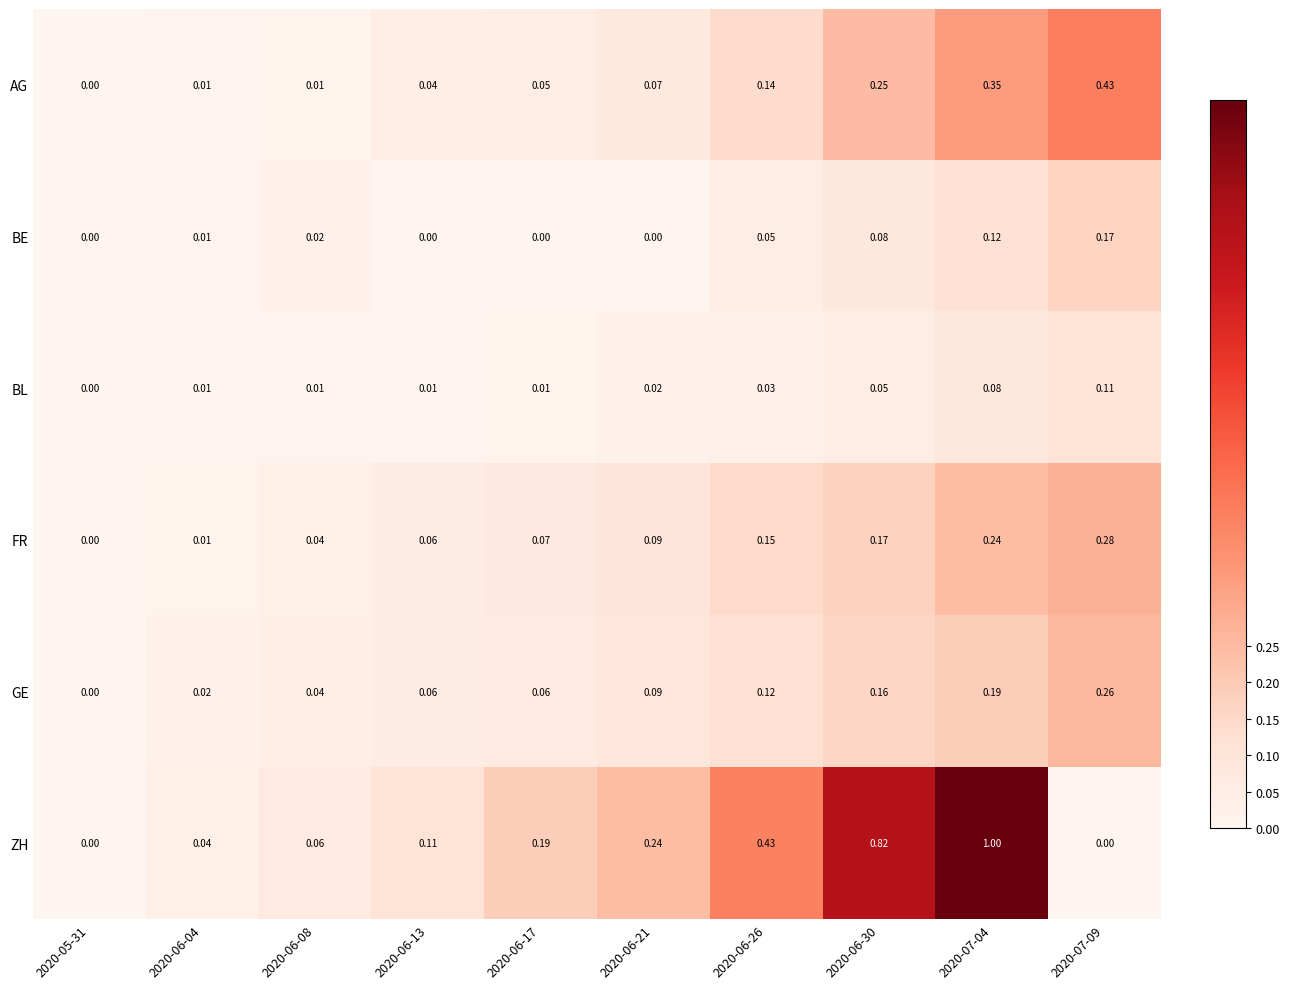

Rank the series by their maximum value, from lowest to highest.

BL, BE, GE, FR, AG, ZH